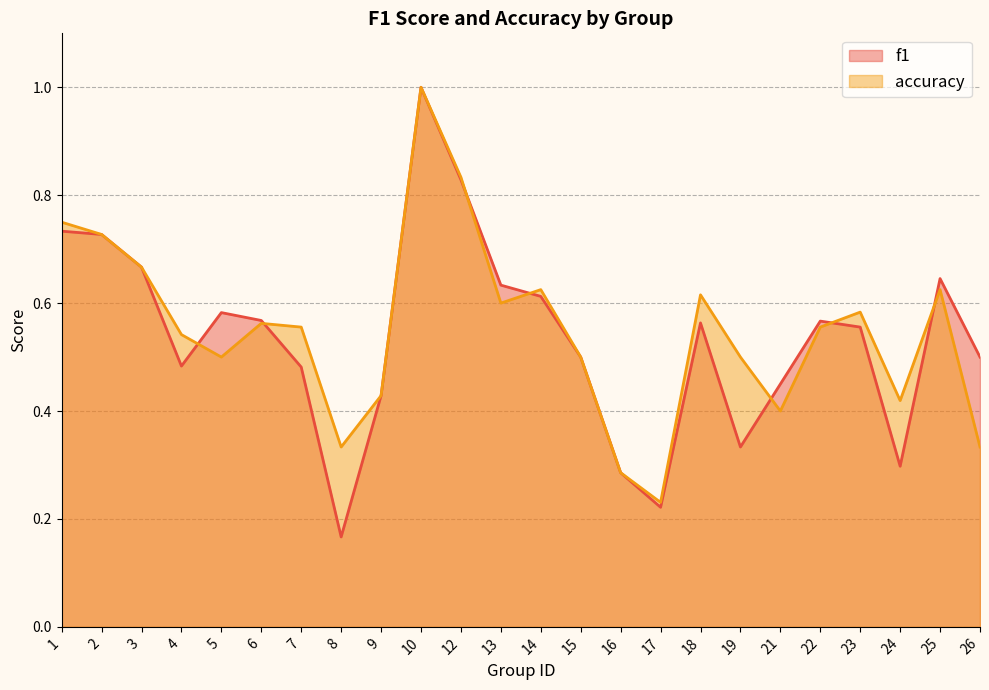

What is the difference between the maximum and second lowest values in the accuracy series?

0.7